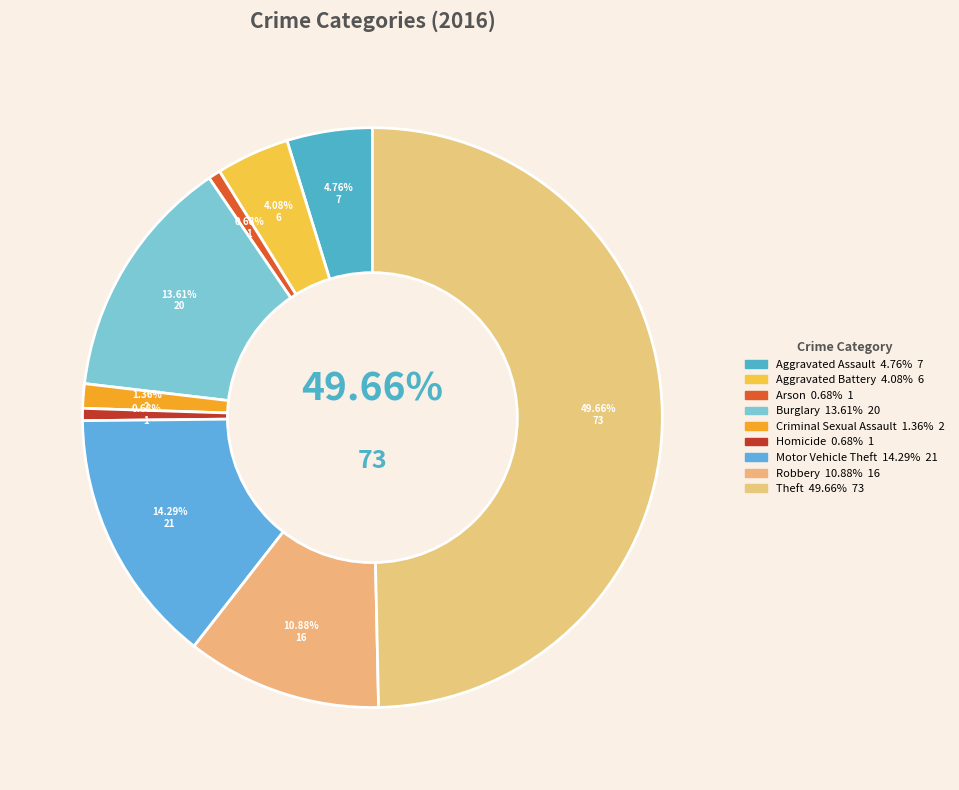

Does Arson account for over 50% of the chart?

No